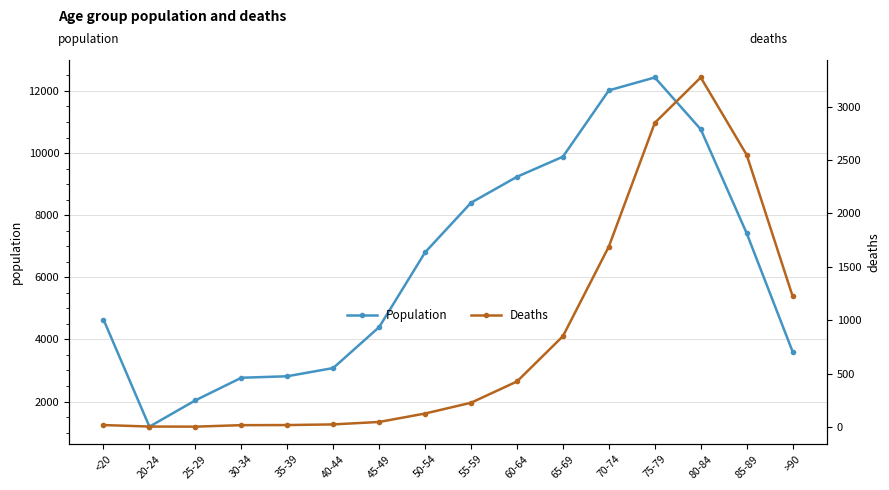

What is the minimum value shown in the chart?

3